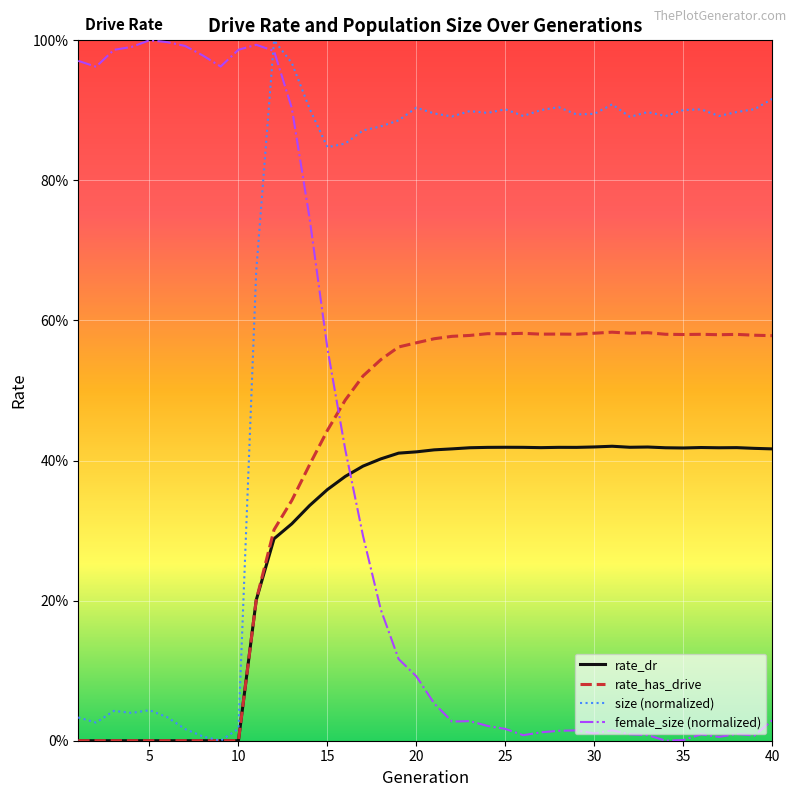

Reading left to right, transcribe all the data shown in this chart.

rate_dr: 0.0	0.0	0.0	0.0	0.0	0.0	0.0	0.0	0.0	0.0	0.2	0.3	0.3	0.3	0.4	0.4	0.4	0.4	0.4	0.4	0.4	0.4	0.4	0.4	0.4	0.4	0.4	0.4	0.4	0.4	0.4	0.4	0.4	0.4	0.4	0.4	0.4	0.4	0.4	0.4
rate_has_drive: 0.0	0.0	0.0	0.0	0.0	0.0	0.0	0.0	0.0	0.0	0.2	0.3	0.3	0.4	0.4	0.5	0.5	0.5	0.6	0.6	0.6	0.6	0.6	0.6	0.6	0.6	0.6	0.6	0.6	0.6	0.6	0.6	0.6	0.6	0.6	0.6	0.6	0.6	0.6	0.6
size (normalized): 0.0	0.0	0.0	0.0	0.0	0.0	0.0	0.0	0.0	0.0	0.7	1.0	1.0	0.9	0.8	0.9	0.9	0.9	0.9	0.9	0.9	0.9	0.9	0.9	0.9	0.9	0.9	0.9	0.9	0.9	0.9	0.9	0.9	0.9	0.9	0.9	0.9	0.9	0.9	0.9
female_size (normalized): 1.0	1.0	1.0	1.0	1.0	1.0	1.0	1.0	1.0	1.0	1.0	1.0	0.9	0.7	0.6	0.4	0.3	0.2	0.1	0.1	0.1	0.0	0.0	0.0	0.0	0.0	0.0	0.0	0.0	0.0	0.0	0.0	0.0	0.0	0.0	0.0	0.0	0.0	0.0	0.0